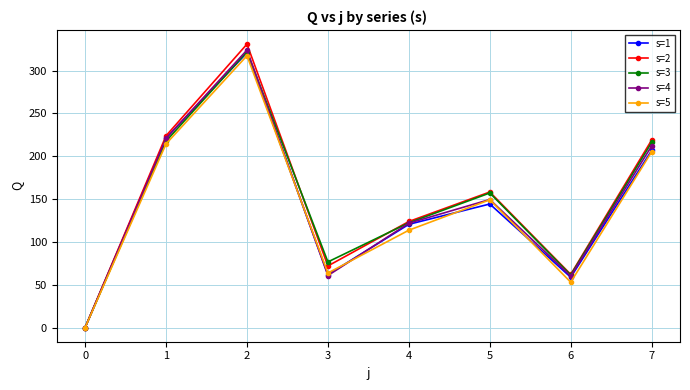

The value of s=2 at 0 is 0.0. True or false?

True